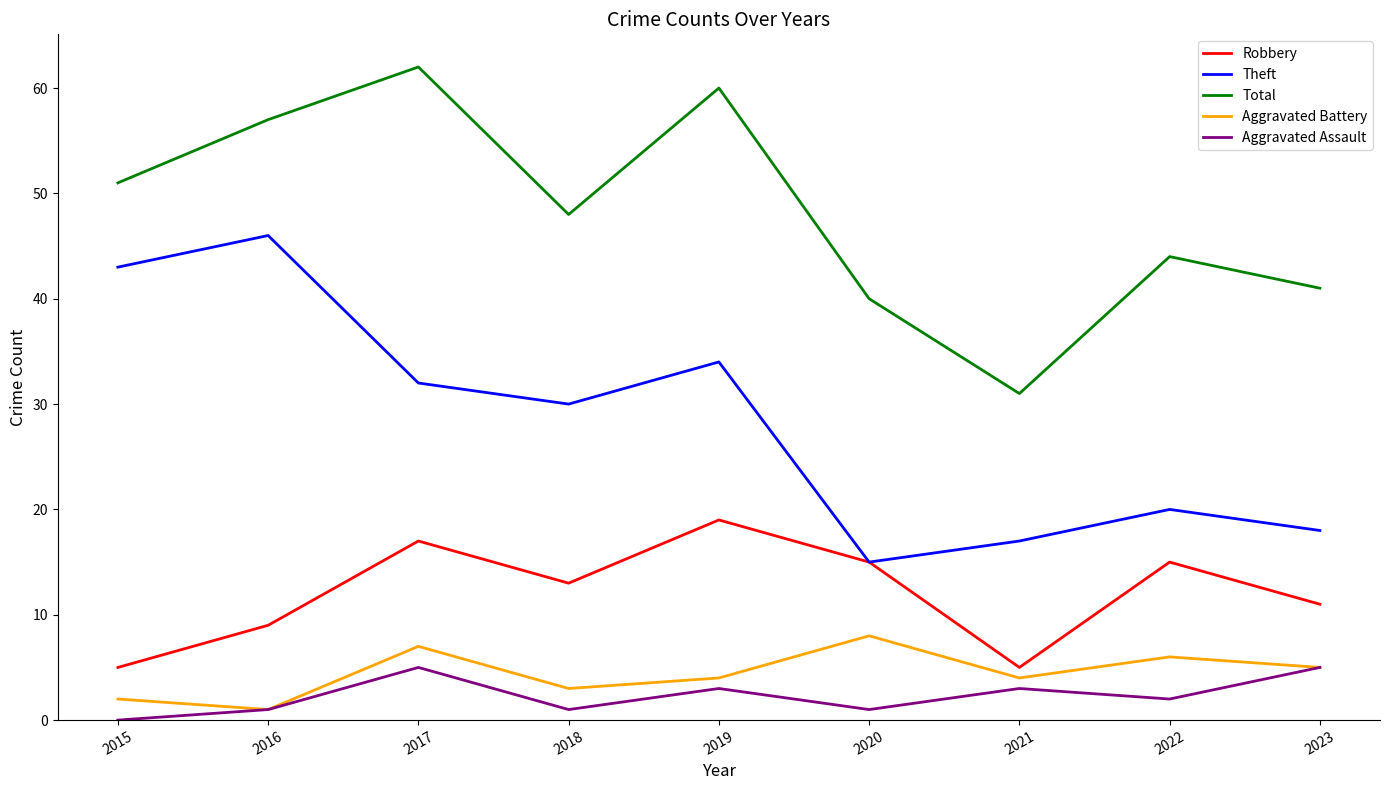

Which series has the largest total across all categories?

Total